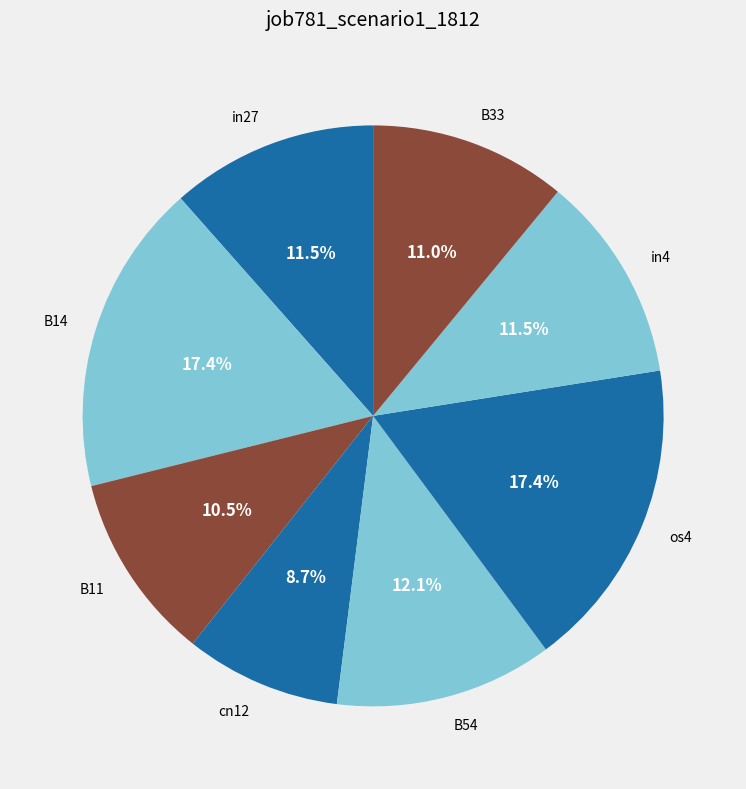

The cn12 slice represents 9% of the pie. True or false?

True